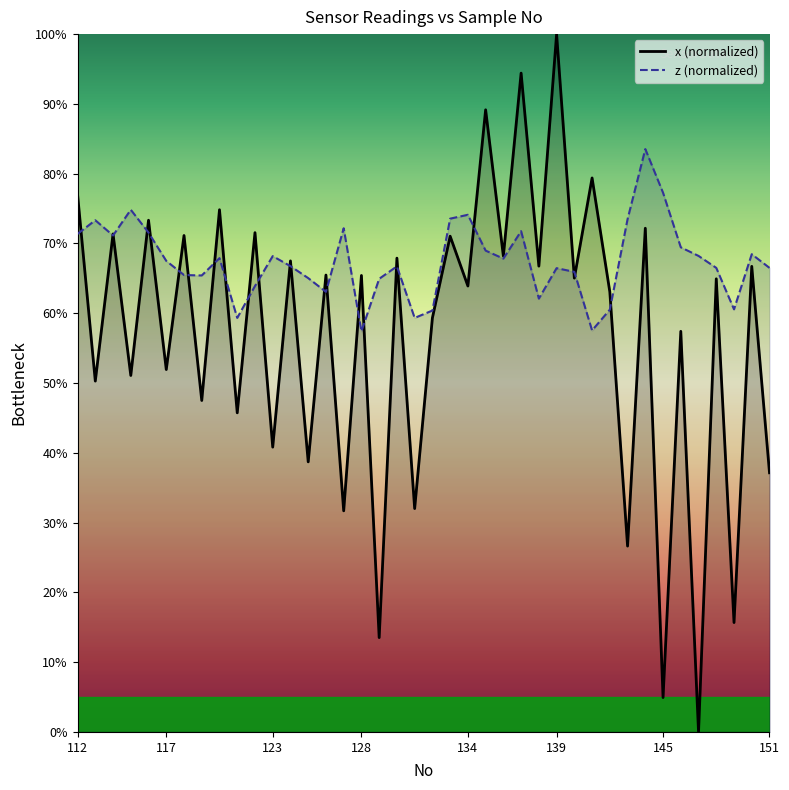

Reading left to right, extract all data points from this chart.

y: 112=77.0	113=50.3	114=71.4	115=51.1	116=73.3	117=51.9	118=71.1	119=47.5	120=74.8	121=45.7	122=71.6	123=40.8	124=67.5	125=38.7	126=65.5	127=31.7	128=65.4	129=13.5	130=67.9	131=32.0	132=59.3	133=71.0	134=63.9	135=89.2	136=68.2	137=94.4	138=66.8	139=100.0	140=65.0	141=79.4	142=63.1	143=26.6	144=72.2	145=4.9	146=57.4	147=0.0	148=64.9	149=15.7	150=66.7	151=37.1
z: 112=71.4	113=73.3	114=71.1	115=74.8	116=71.6	117=67.5	118=65.5	119=65.4	120=67.9	121=59.3	122=63.9	123=68.2	124=66.8	125=65.0	126=63.1	127=72.2	128=57.4	129=64.9	130=66.7	131=59.3	132=60.4	133=73.6	134=74.1	135=69.0	136=67.8	137=71.8	138=62.1	139=66.5	140=65.9	141=57.5	142=60.5	143=73.5	144=83.5	145=77.3	146=69.4	147=68.2	148=66.5	149=60.6	150=68.5	151=66.5